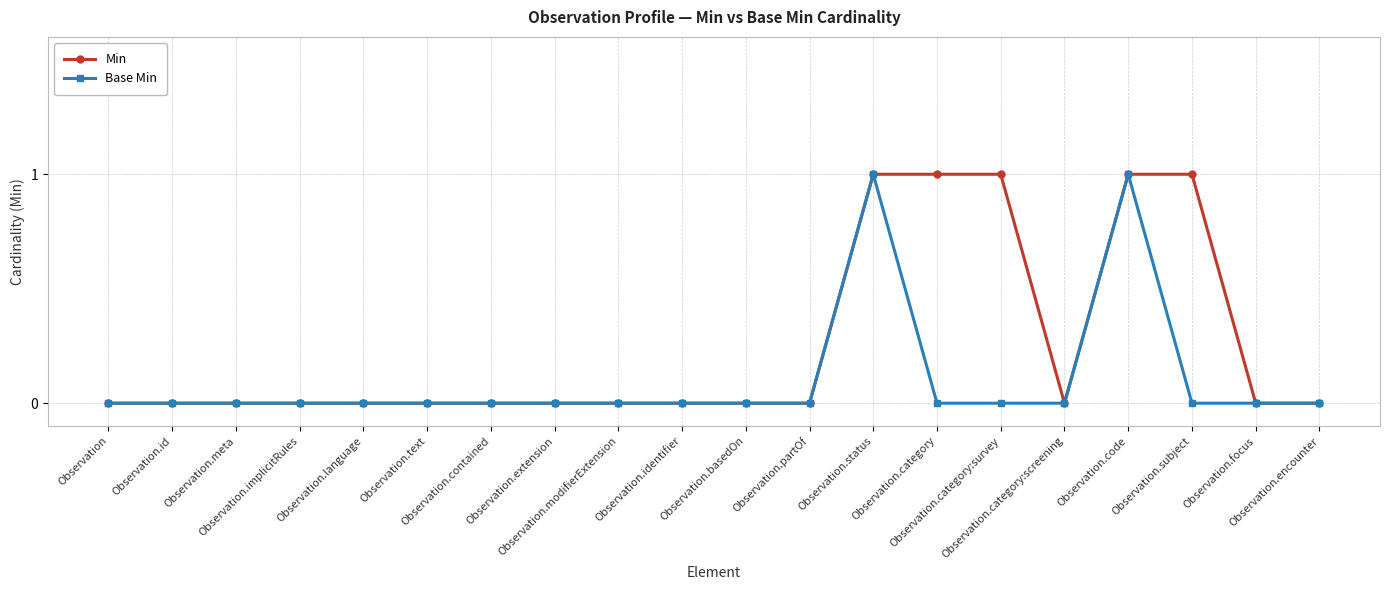

Between Observation.extension and Observation.subject, which series saw the biggest shift?

Min